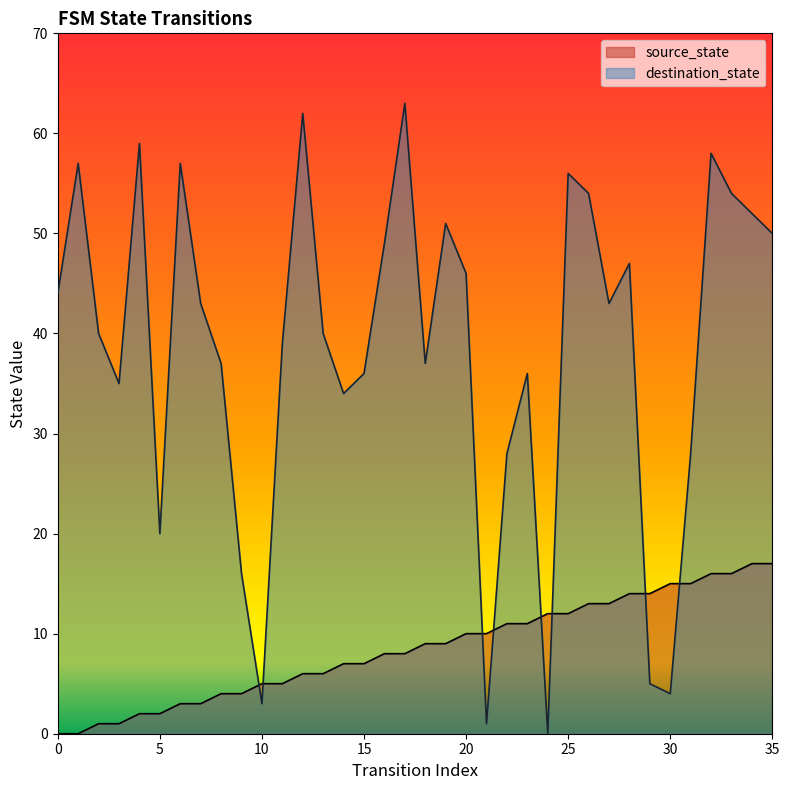

Reading left to right, transcribe all the data shown in this chart.

source_state: 0	0	1	1	2	2	3	3	4	4	5	5	6	6	7	7	8	8	9	9	10	10	11	11	12	12	13	13	14	14	15	15	16	16	17	17
destination_state: 44	57	40	35	59	20	57	43	37	16	3	39	62	40	34	36	49	63	37	51	46	1	28	36	0	56	54	43	47	5	4	28	58	54	52	50